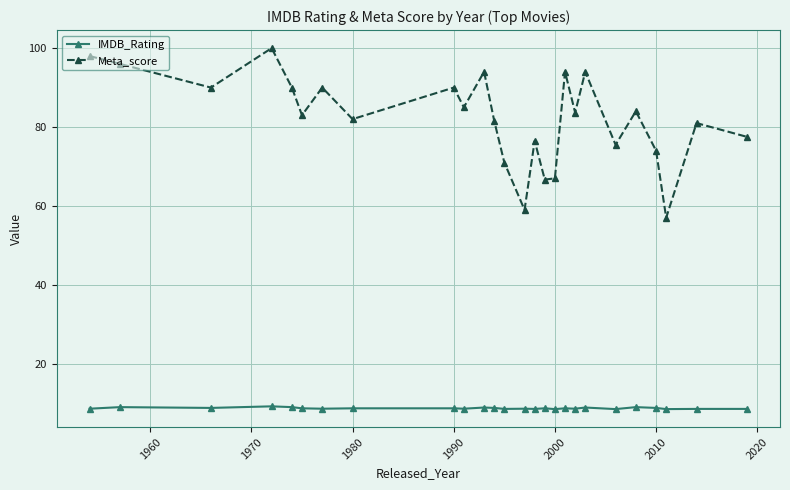

What is the value of the Meta_score point at the 5th from the left?

90.0